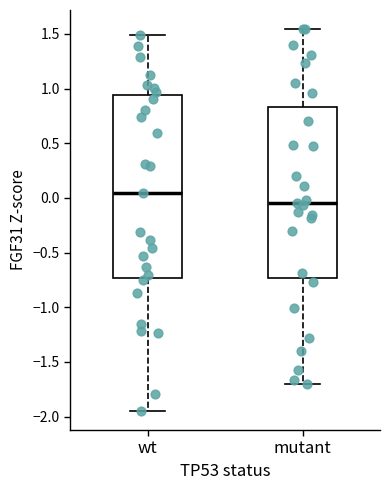

Reading left to right, read every box against the y-axis: the position of its median line, the range the box covers, and the ends of its whiskers. The values are not printed on the chart, so give them approximately, as read against the axis.

wt: median 0.05, box -0.75 to 0.95, whiskers -1.95 to 1.50
mutant: median -0.05, box -0.75 to 0.85, whiskers -1.70 to 1.55